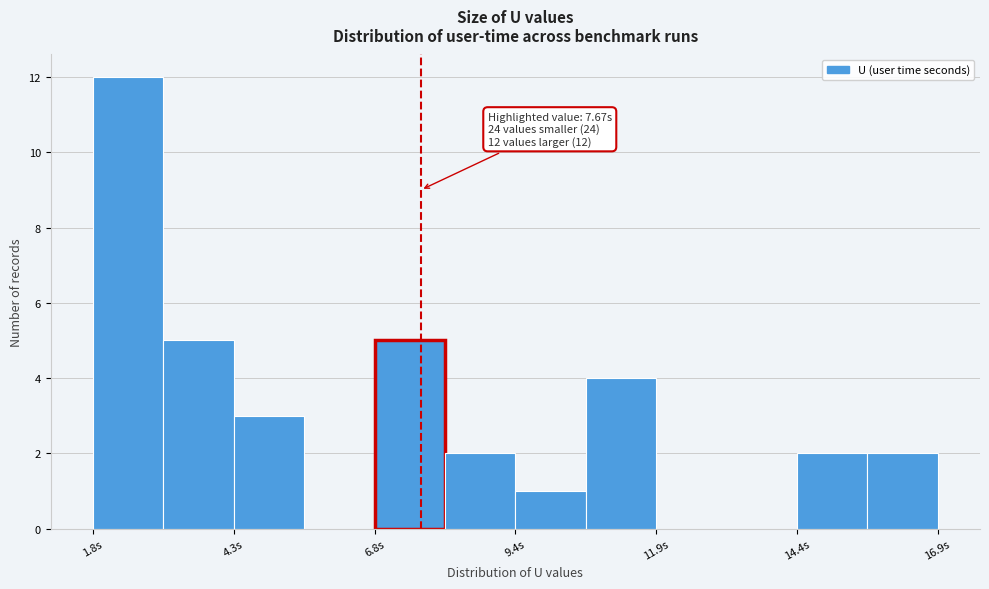

Around what value on the x-axis is the tallest bar? Give the approximate position of its centre, as read against the axis.

2.5